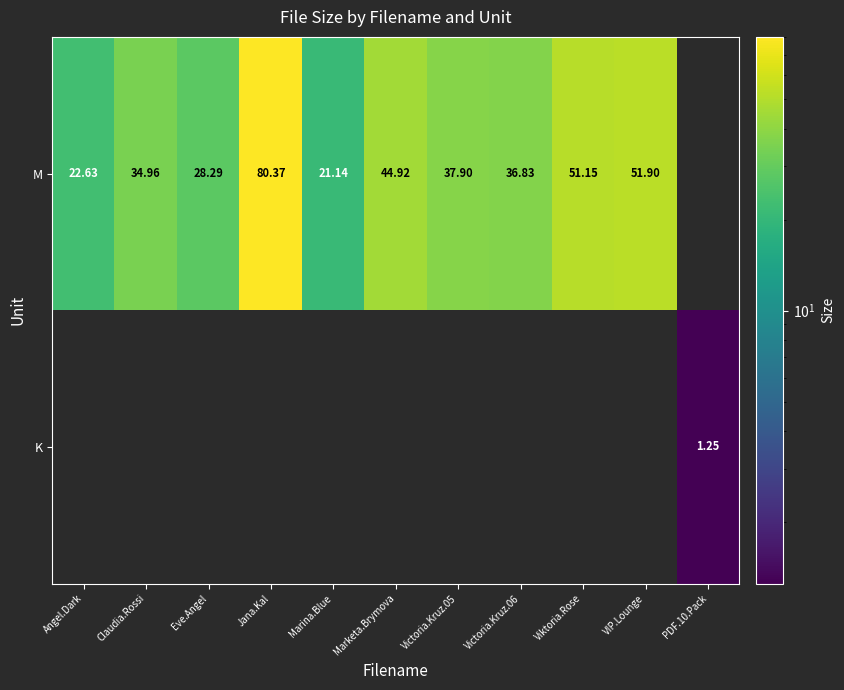

Which series has the widest spread of values?

M